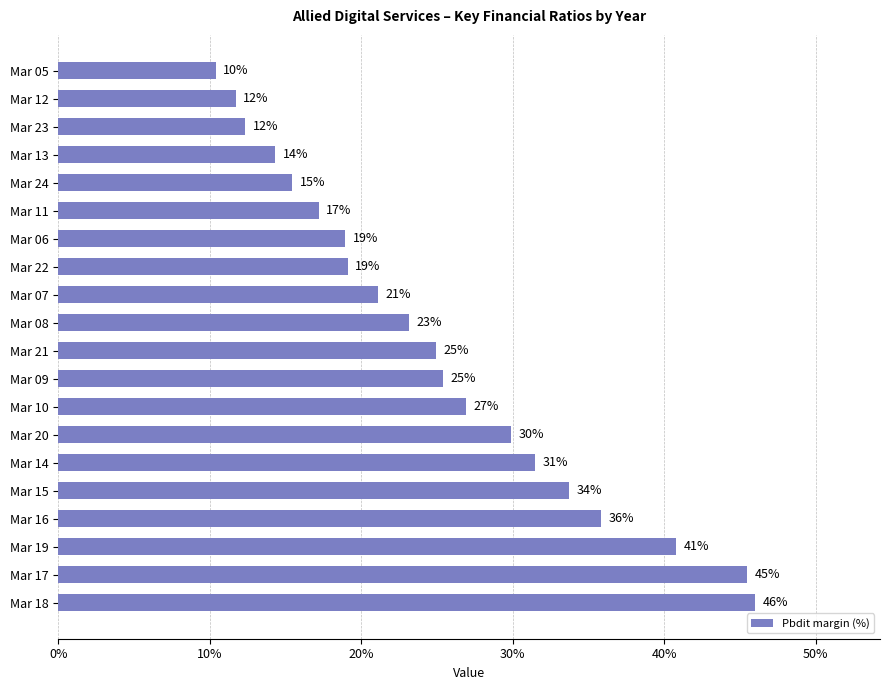

How many bars are there in total?

20